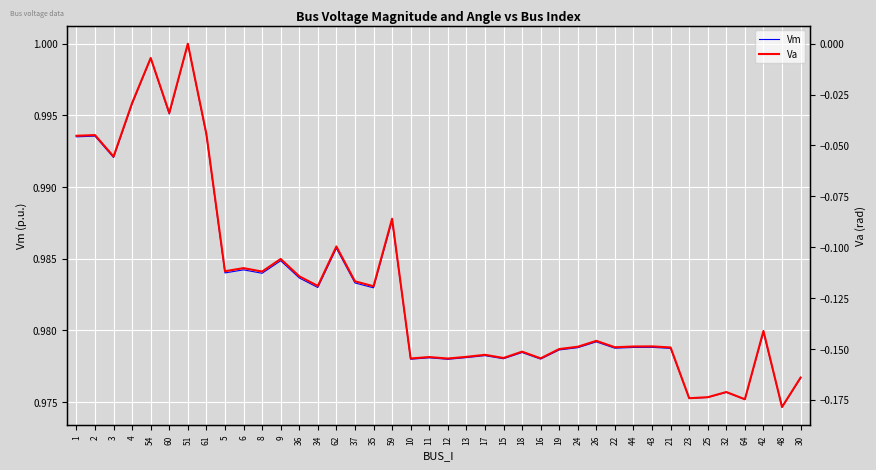

In Va, how many points are higher than both neighbors (excluding endpoints)?

14